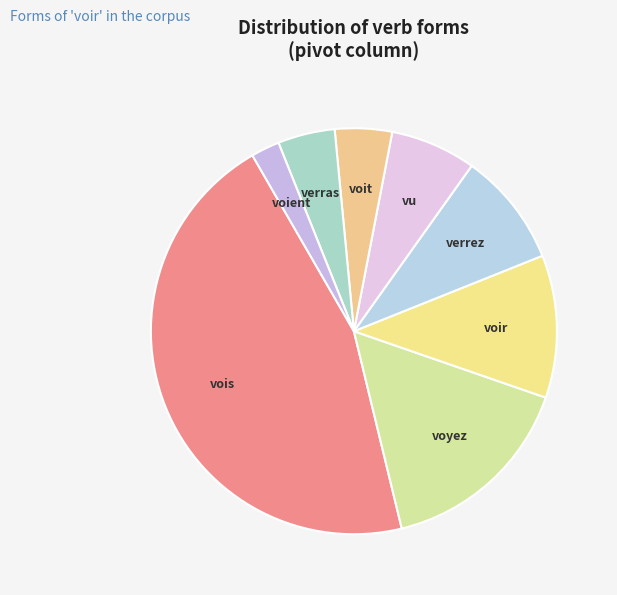

Does any single category account for the majority?

No